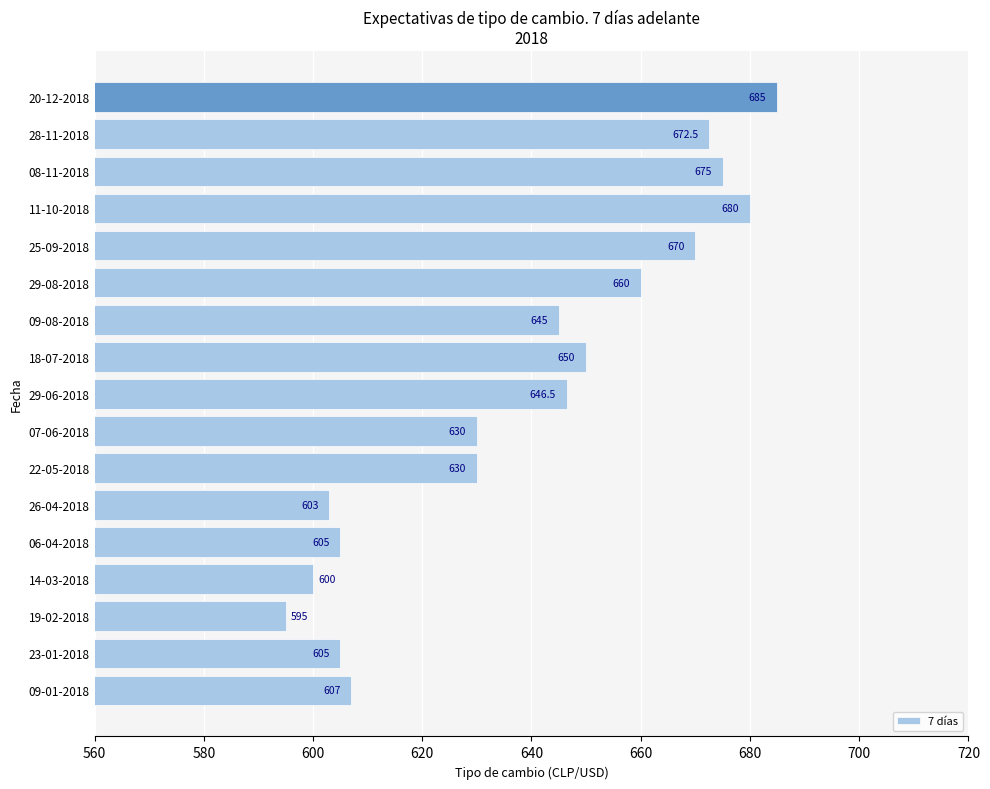

Between 22-05-2018 and 11-10-2018, which is larger?

11-10-2018